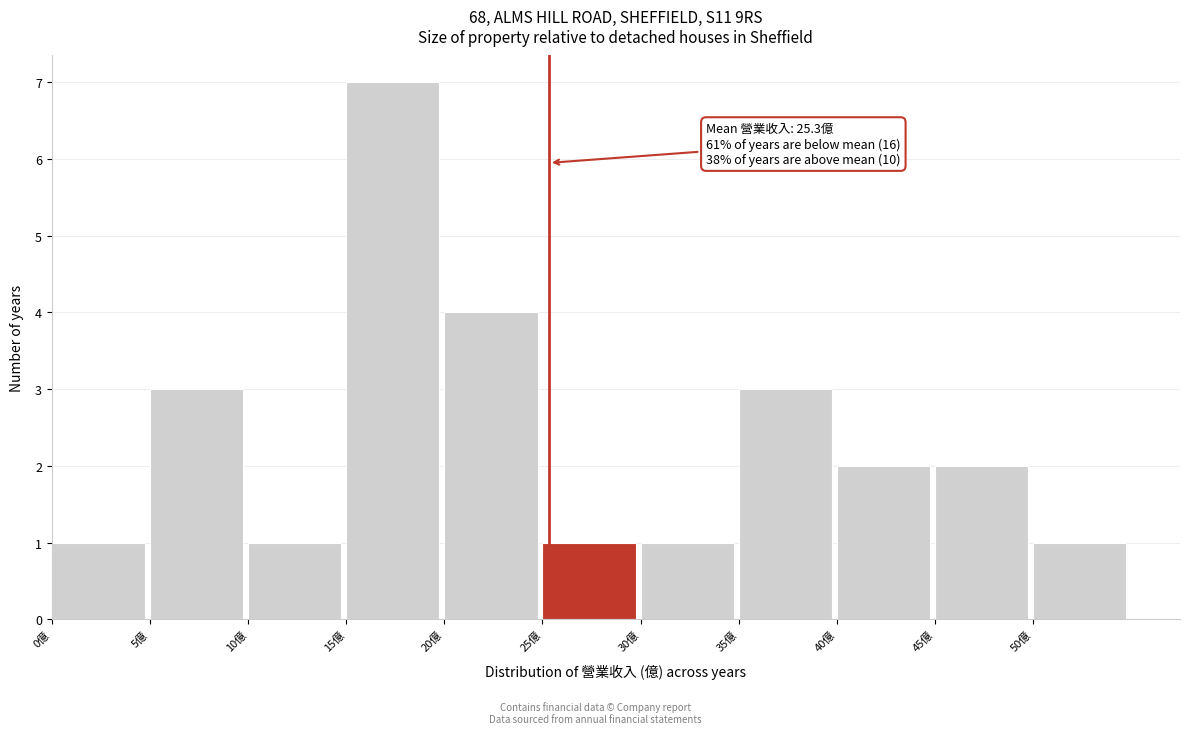

Over which range of the x-axis is the bar tallest?

15 to 20